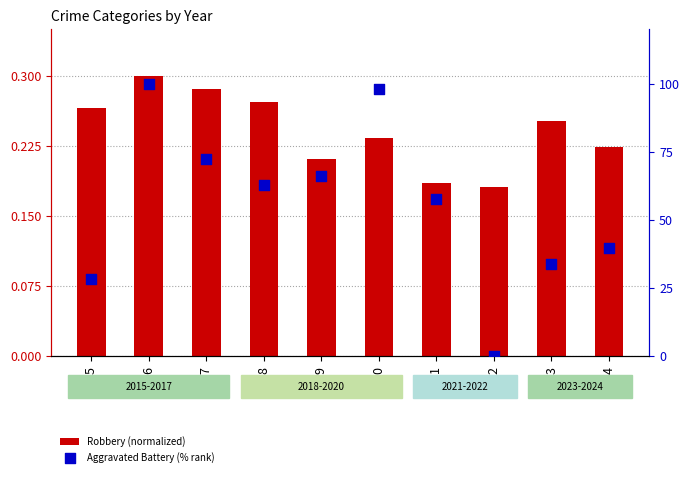

What are all the series names shown in the legend?

Robbery (normalized), Aggravated Battery (% rank)